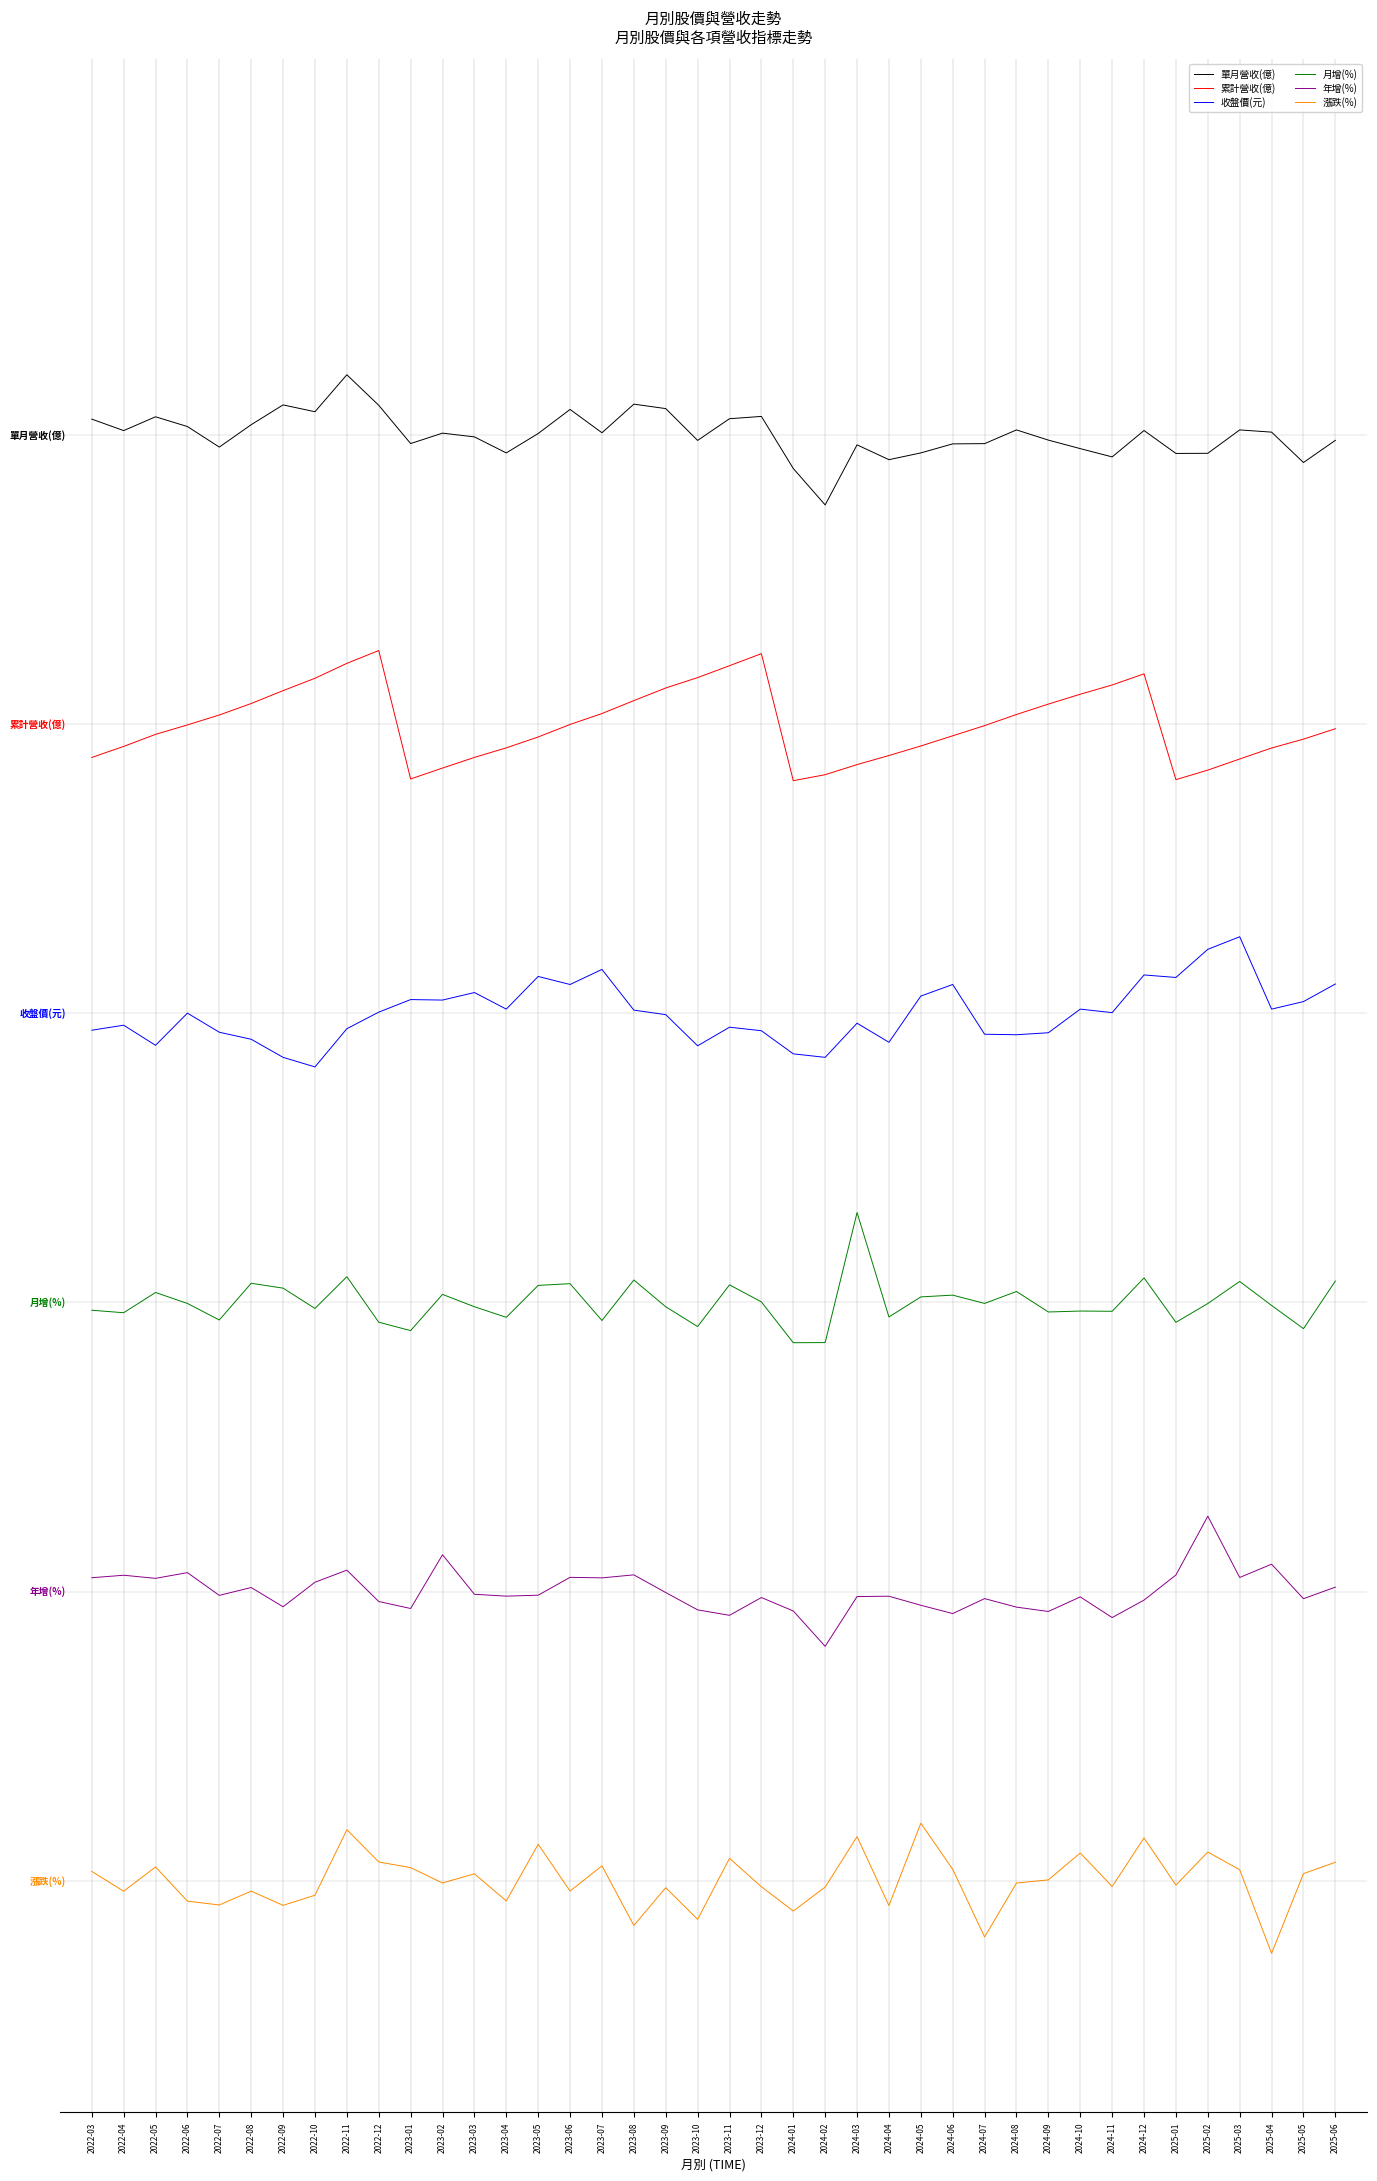

Which has a higher value, 2023-12 or 2023-01?

2023-12